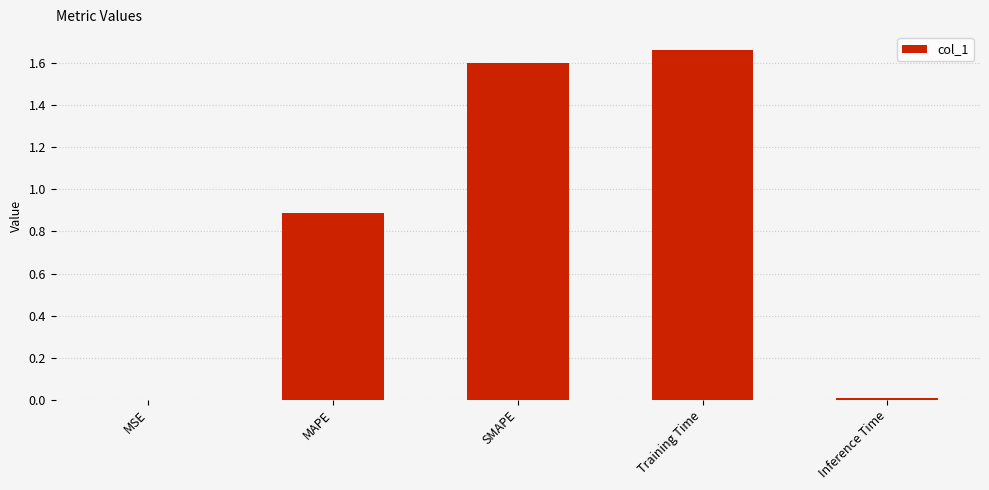

The chart shows a value of 0.0 at Inference Time. True or false?

True